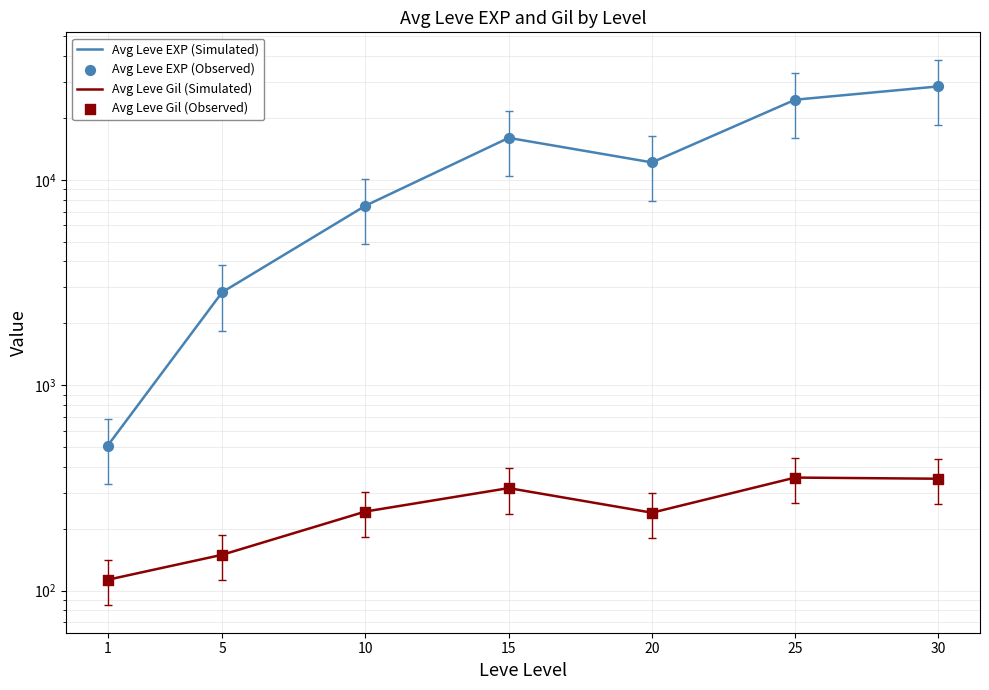

At how many categories does at least one series exceed 27560?

1